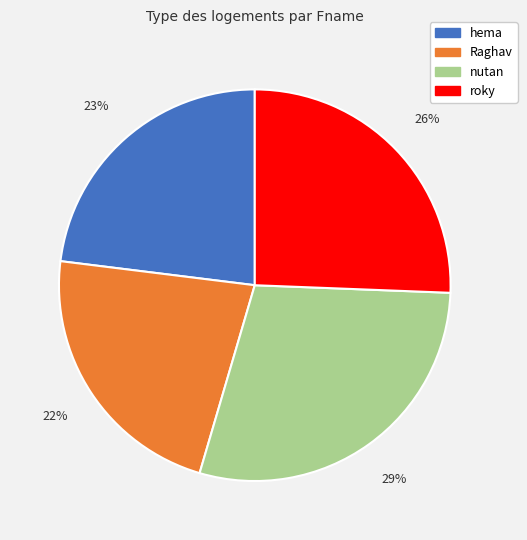

To the nearest percent, what is the difference between the largest and smallest slice percentages?

7%